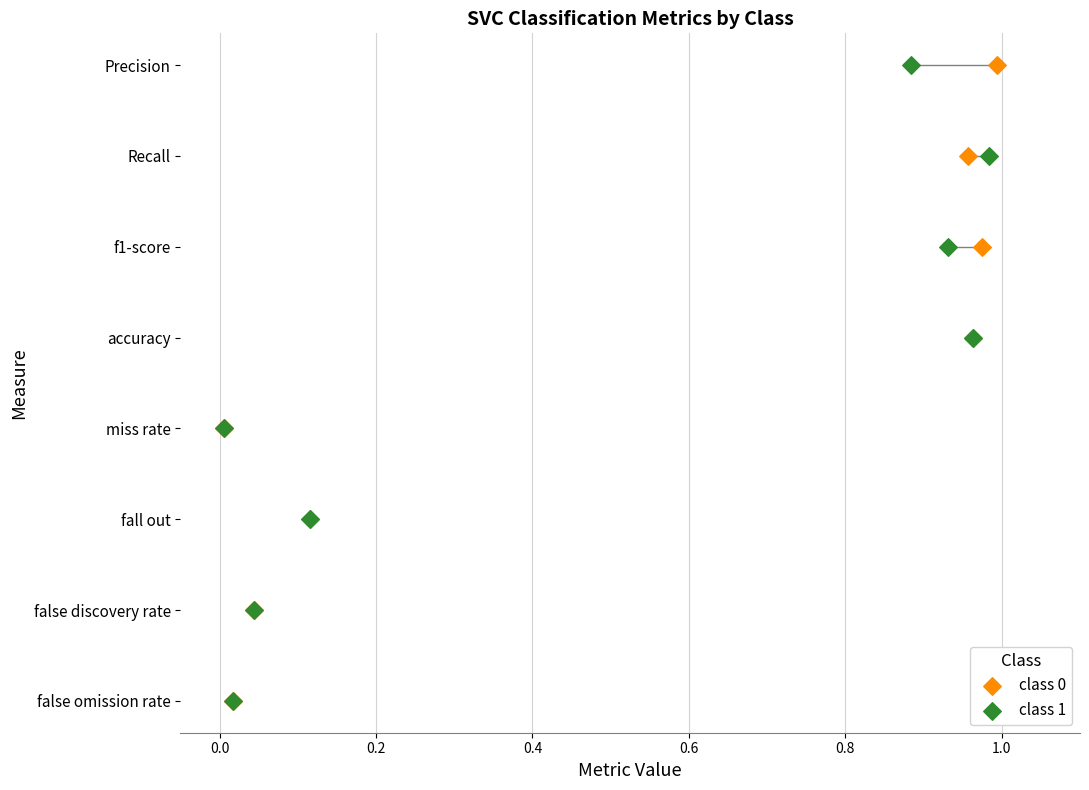

What are all the series names shown in the legend?

class 0, class 1